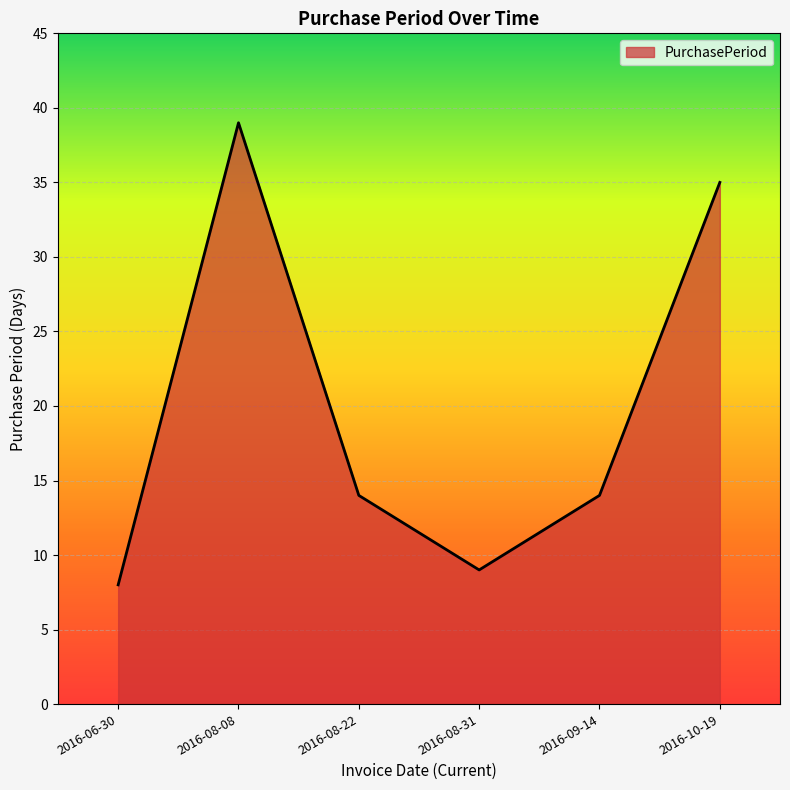

What position from the right is 2016-10-19?

1